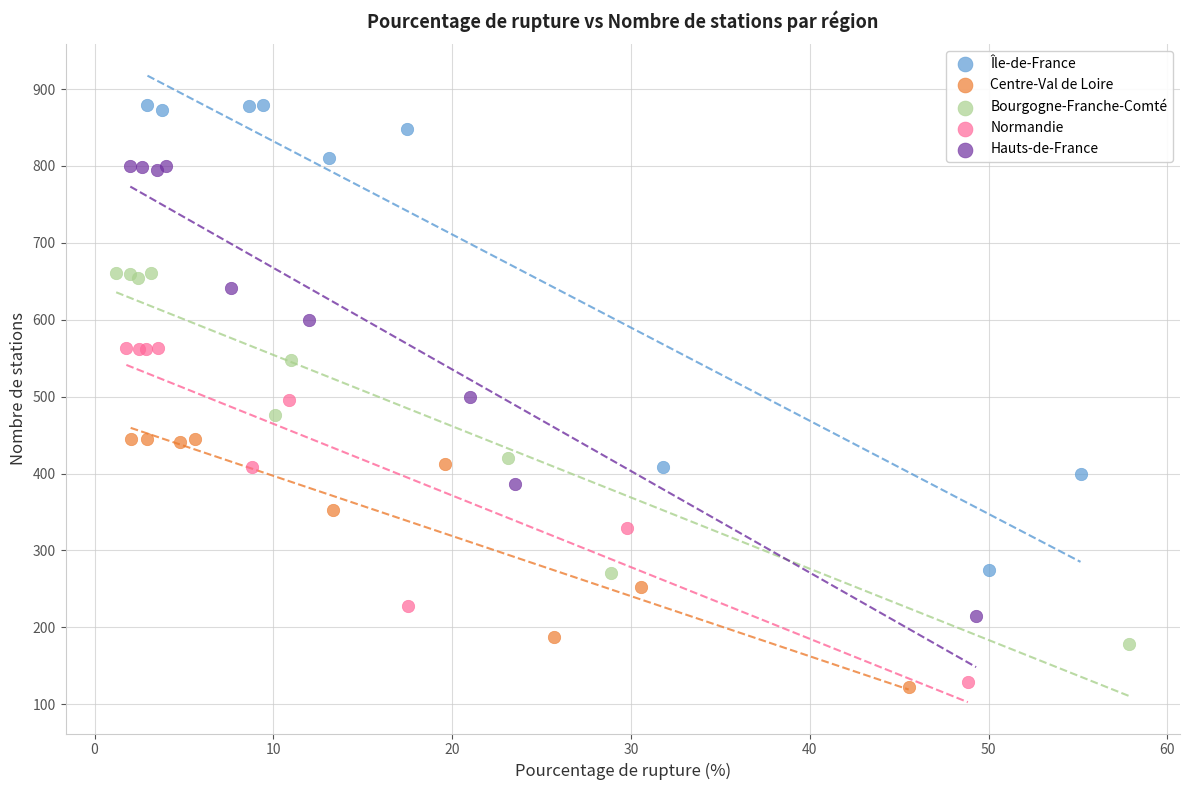

Which series reaches the maximum Y coordinate?

Île-de-France